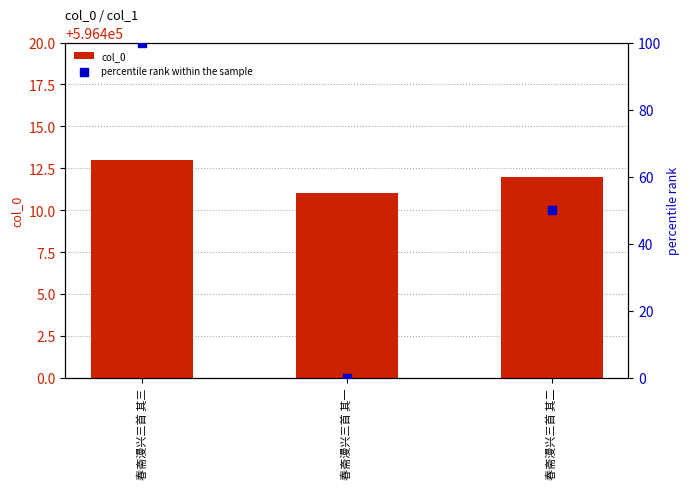

What is the total value across all series at 春斋漫兴三首 其三?

596513